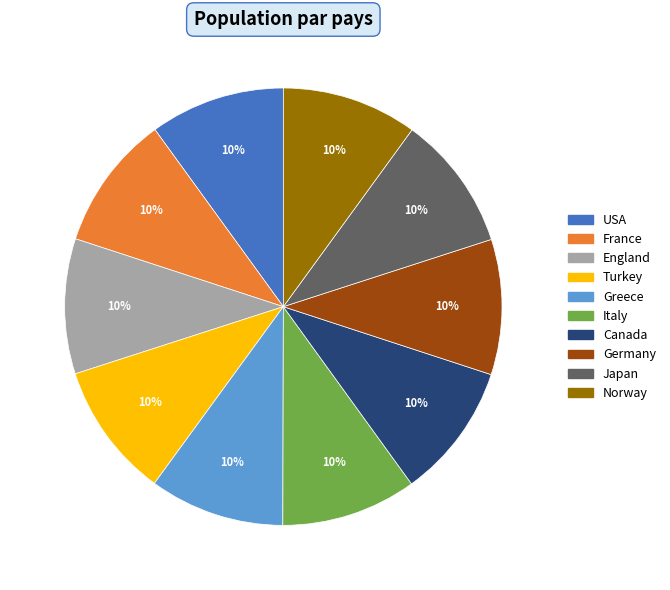

Approximately how many times larger is the value at Greece compared to France?

1.0